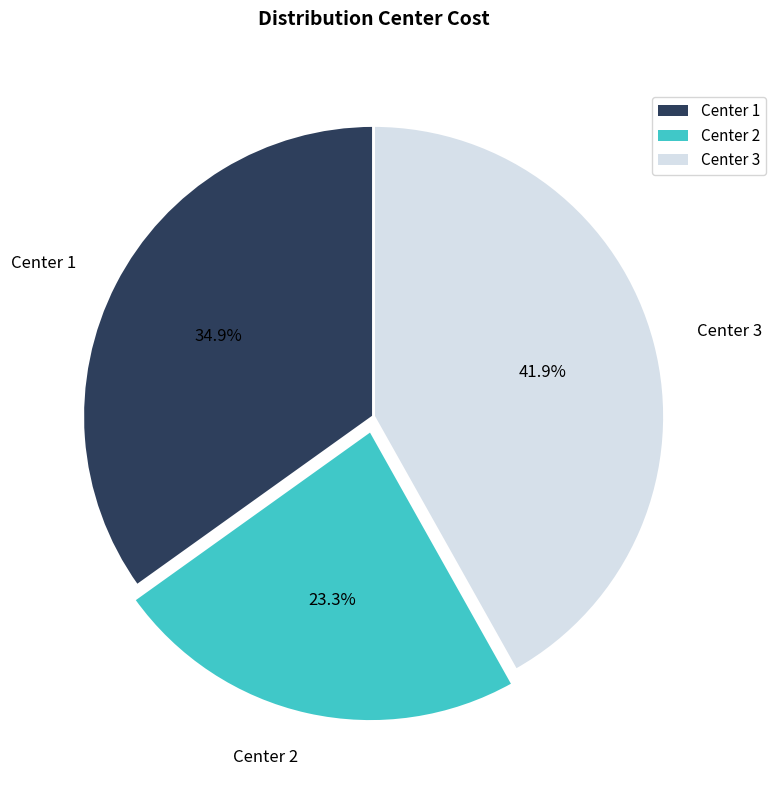

How many segments does this pie chart have?

3